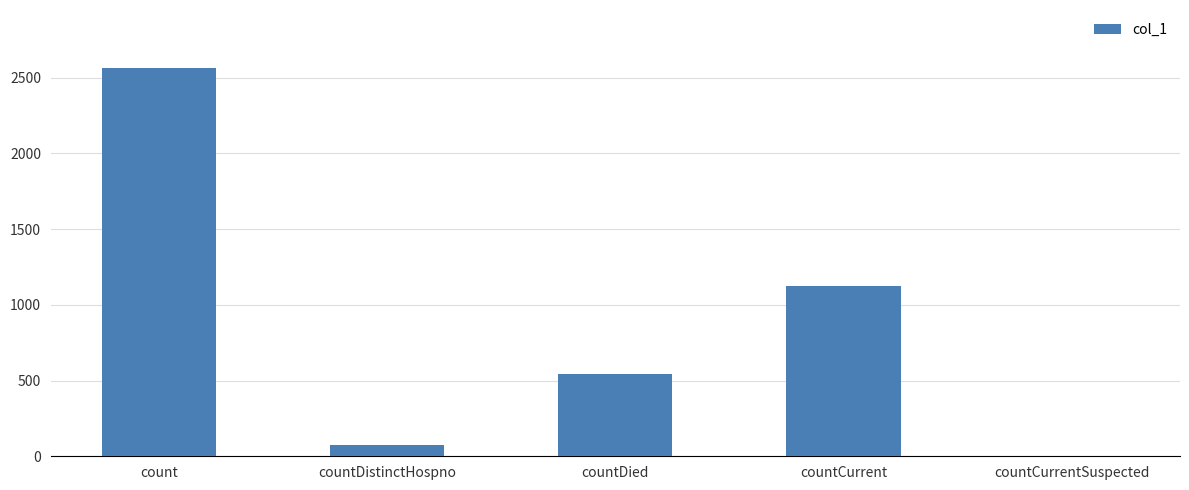

How many series are shown in this chart?

1